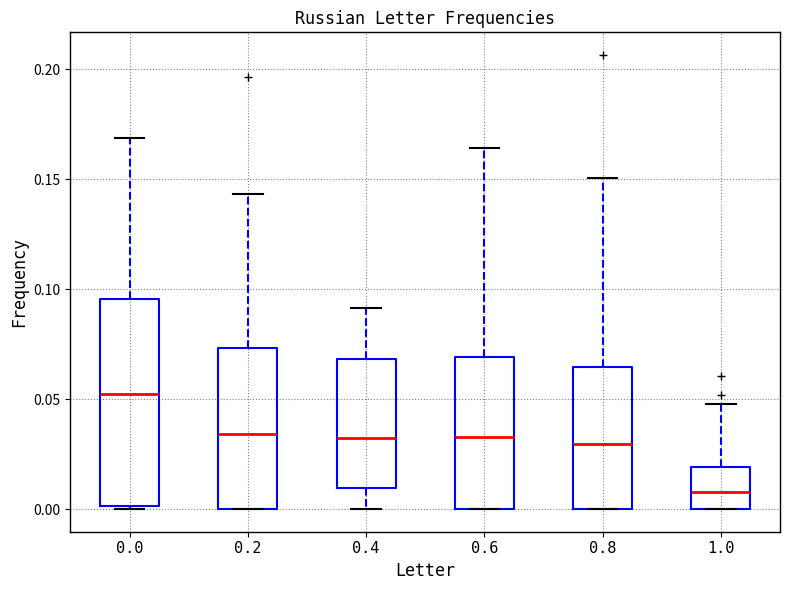

Reading left to right, read every box against the y-axis: the position of its median line, the range the box covers, and the ends of its whiskers. The values are not printed on the chart, so give them approximately, as read against the axis.

0.0: median 0.050, box 0.000 to 0.095, whiskers 0.000 to 0.170
0.2: median 0.035, box 0.000 to 0.075, whiskers 0.000 to 0.145
0.4: median 0.030, box 0.010 to 0.070, whiskers 0.000 to 0.090
0.6: median 0.035, box 0.000 to 0.070, whiskers 0.000 to 0.165
0.8: median 0.030, box 0.000 to 0.065, whiskers 0.000 to 0.150
1.0: median 0.010, box 0.000 to 0.020, whiskers 0.000 to 0.050